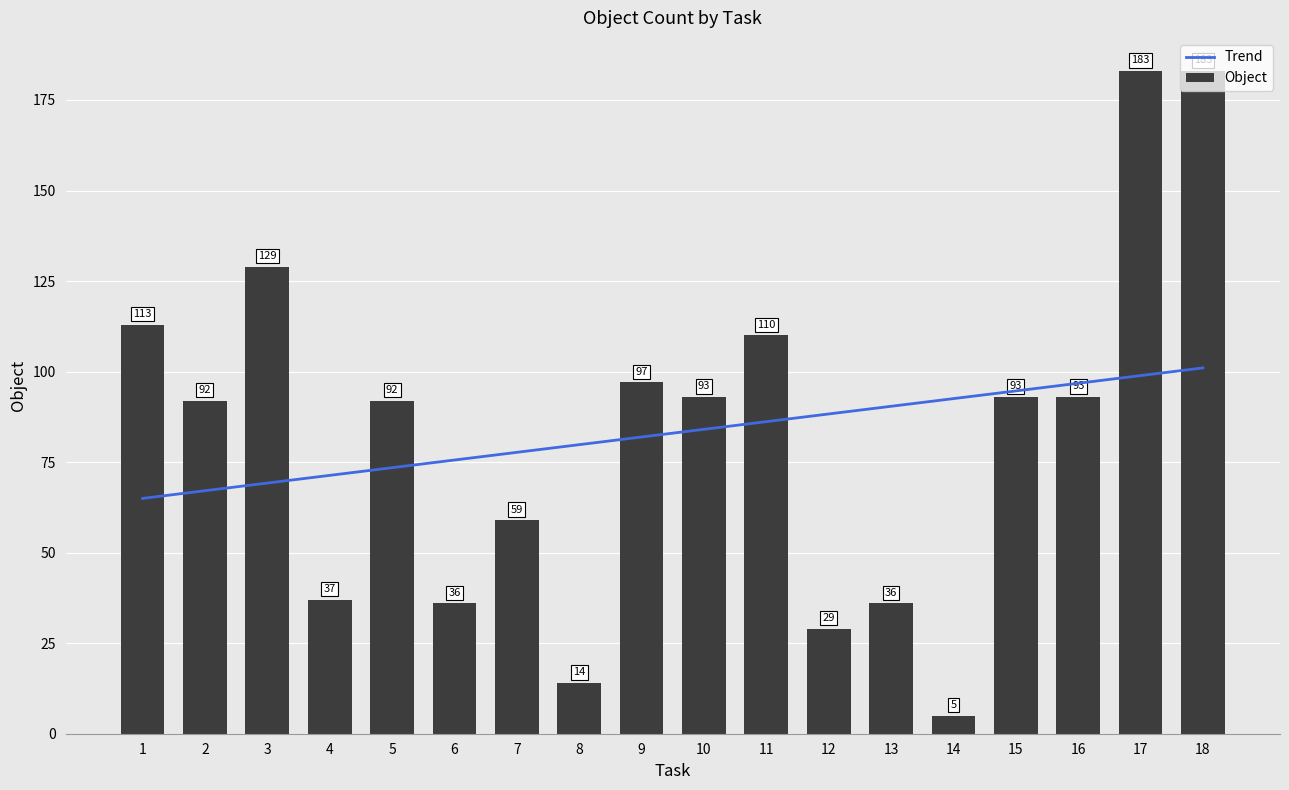

Does the chart contain stacked bars?

No